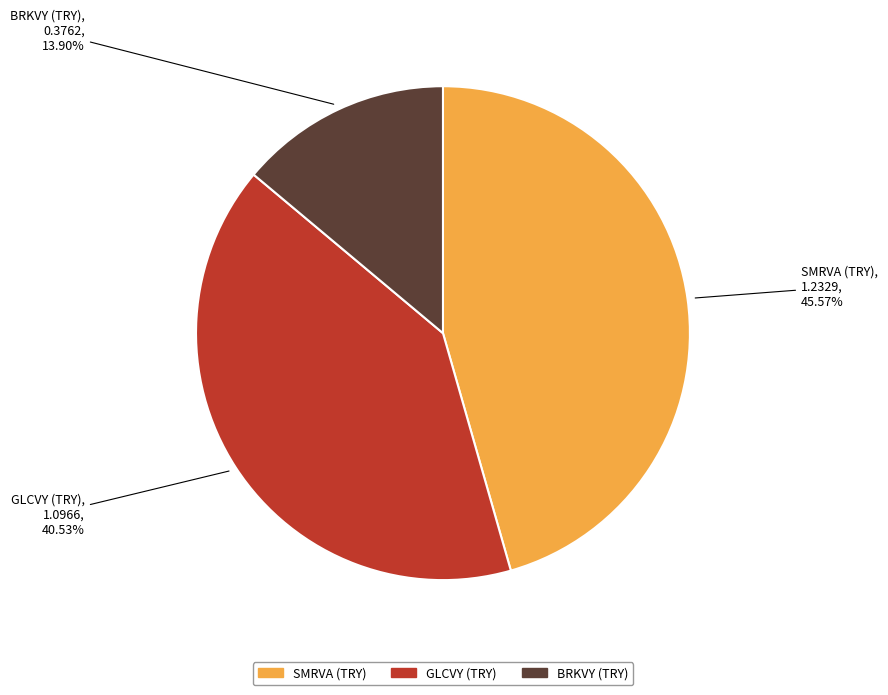

Which slice is the largest?

SMRVA (TRY)